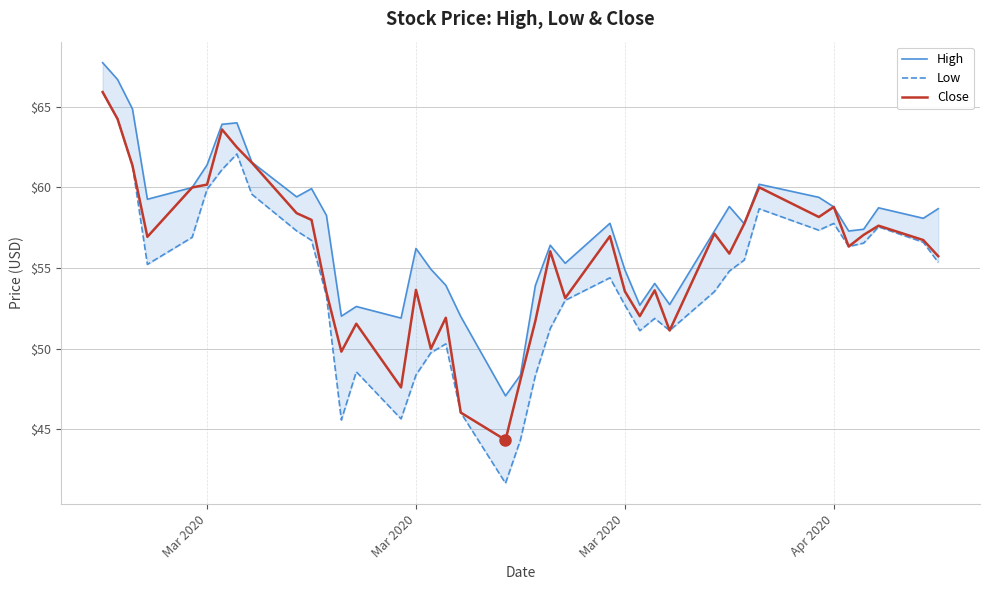

What is the sum of all Low values?

2167.8